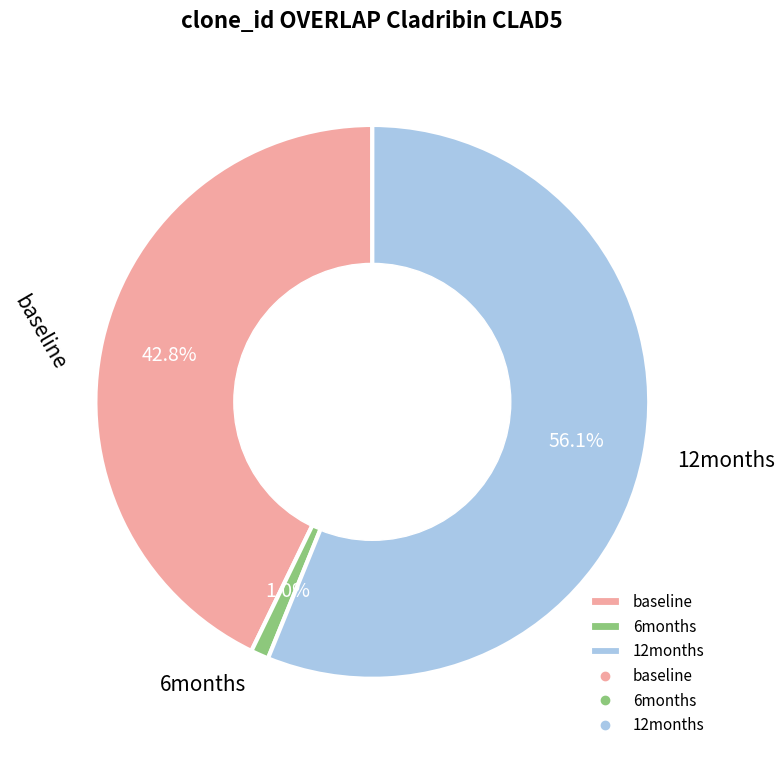

Count the number of slices in the pie.

3